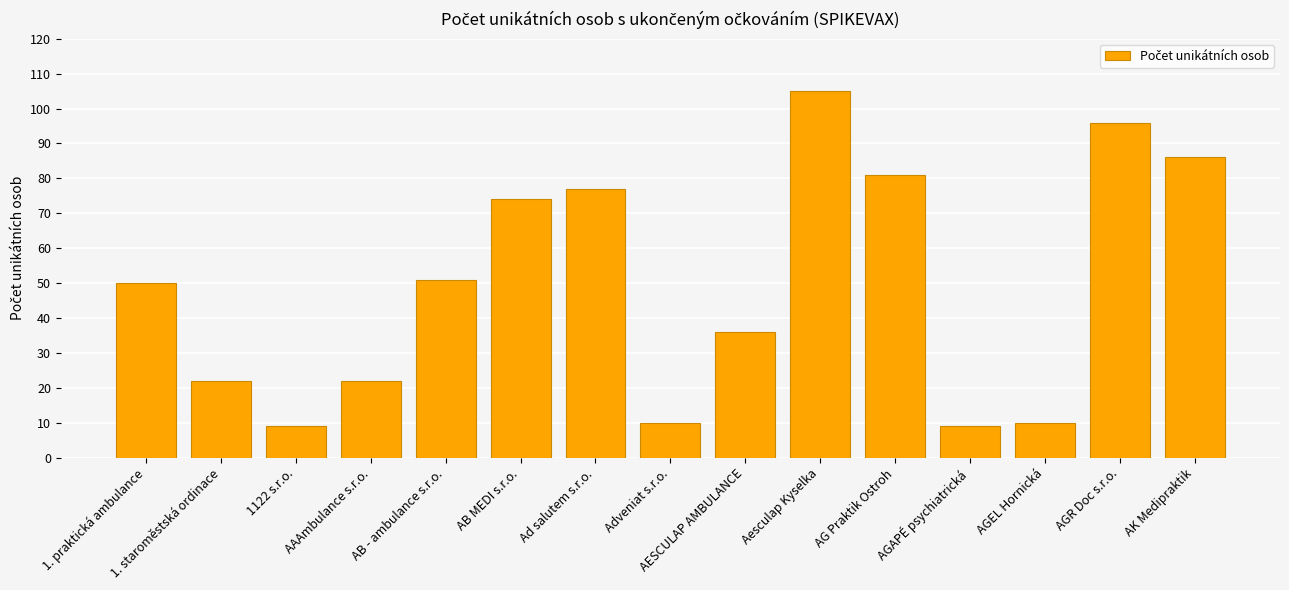

Is it true that the value at Adveniat s.r.o. is 10?

True